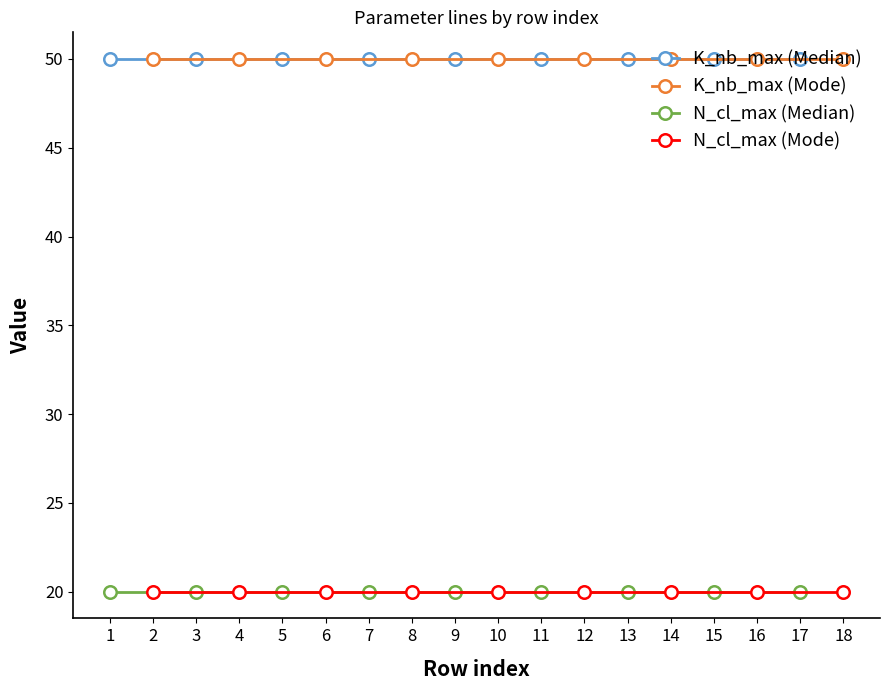

What is the lowest value of the K_nb_max (Median) series?

50